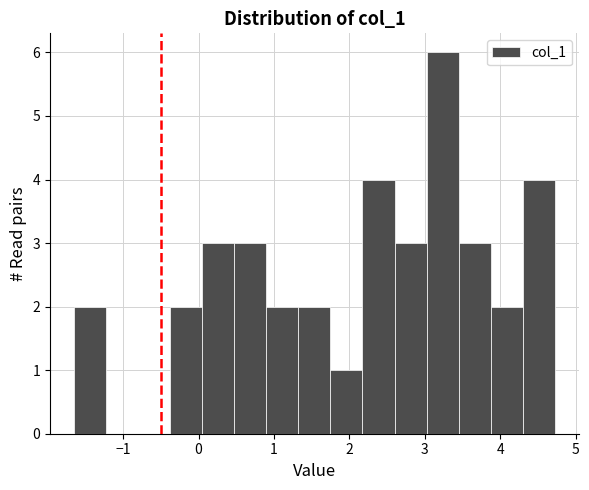

Reading left to right, transcribe this chart: for each bar, give the range it covers on the x-axis and its height. Neither the bar edges nor the heights are printed on the chart, so give them approximately, as read against the axes.

-1.7 to -1.2: 2
-1.2 to -0.8: 0
-0.8 to -0.4: 0
-0.4 to 0.0: 2
0.0 to 0.5: 3
0.5 to 0.9: 3
0.9 to 1.3: 2
1.3 to 1.7: 2
1.7 to 2.2: 1
2.2 to 2.6: 4
2.6 to 3.0: 3
3.0 to 3.4: 6
3.4 to 3.9: 3
3.9 to 4.3: 2
4.3 to 4.7: 4